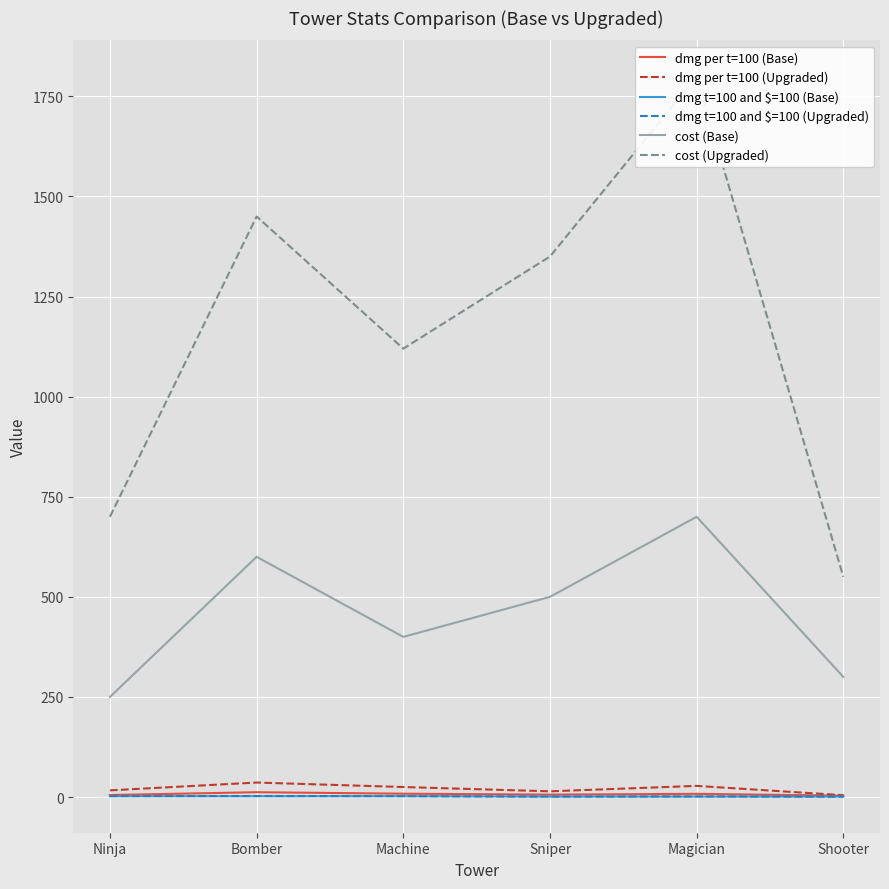

At which label is cost (Base) closest to 475?

Sniper